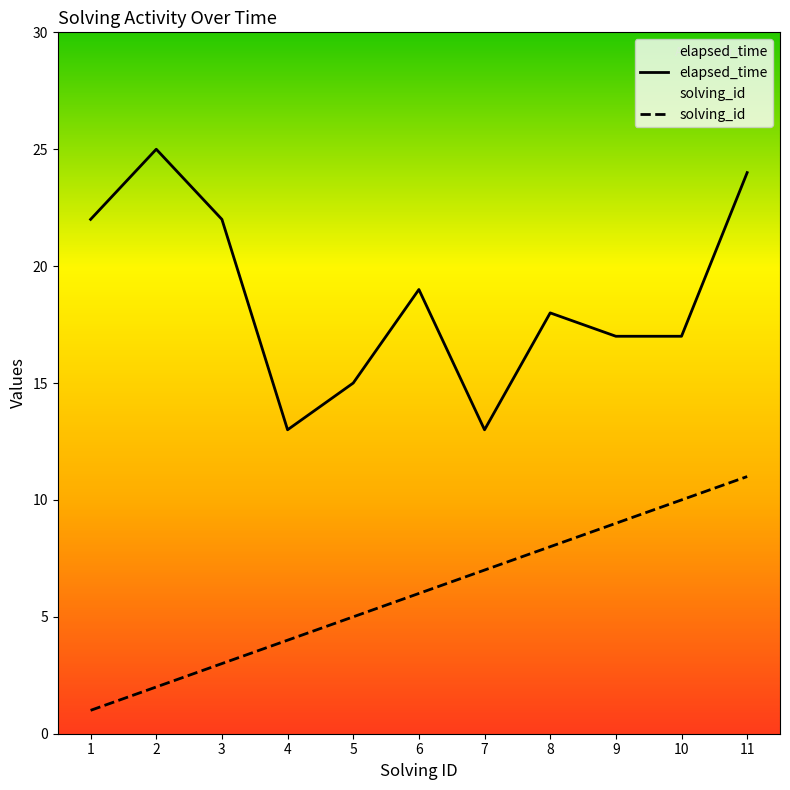

Reading left to right, extract all data points from this chart.

elapsed_time: 22	25	22	13	15	19	13	18	17	17	24
solving_id: 1	2	3	4	5	6	7	8	9	10	11